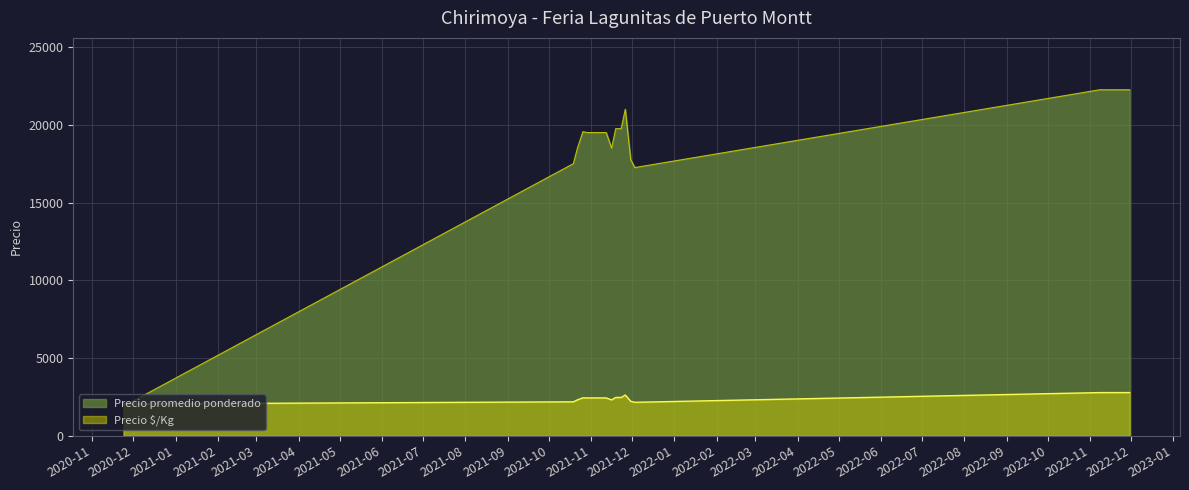

Which series has the largest total across all categories?

Precio promedio ponderado